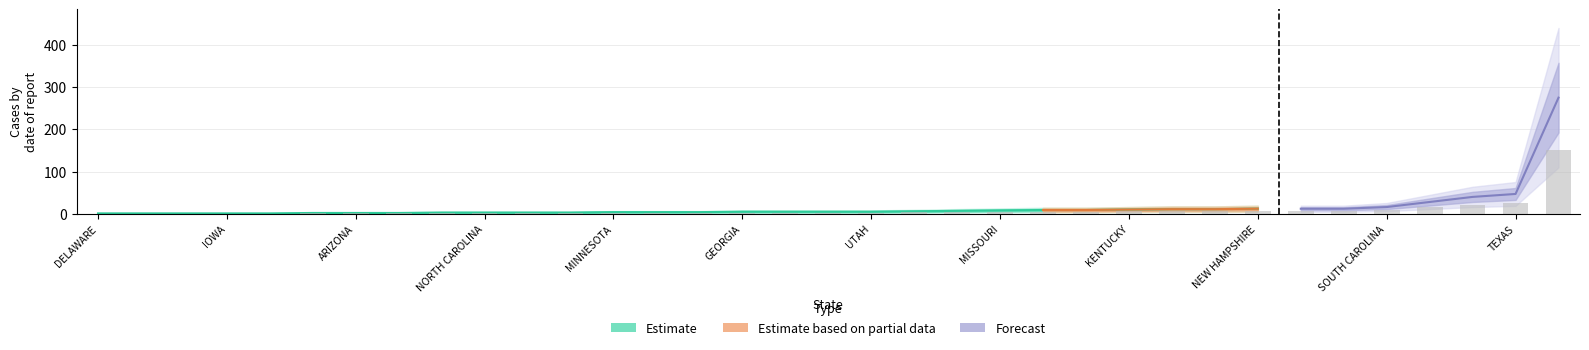

Count the number of values greater than 5.

16